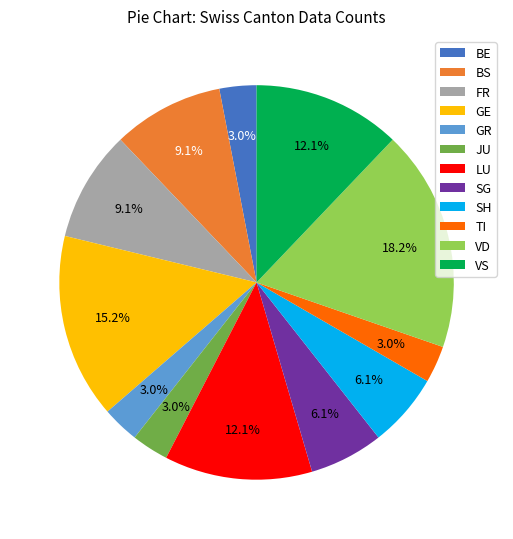

Which has a higher value, GE or TI?

GE